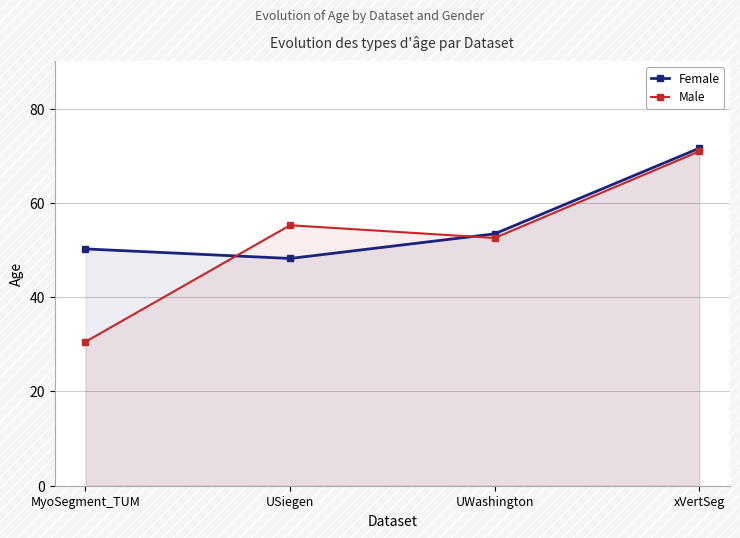

Rank the series by their average value, from highest to lowest.

Female, Male